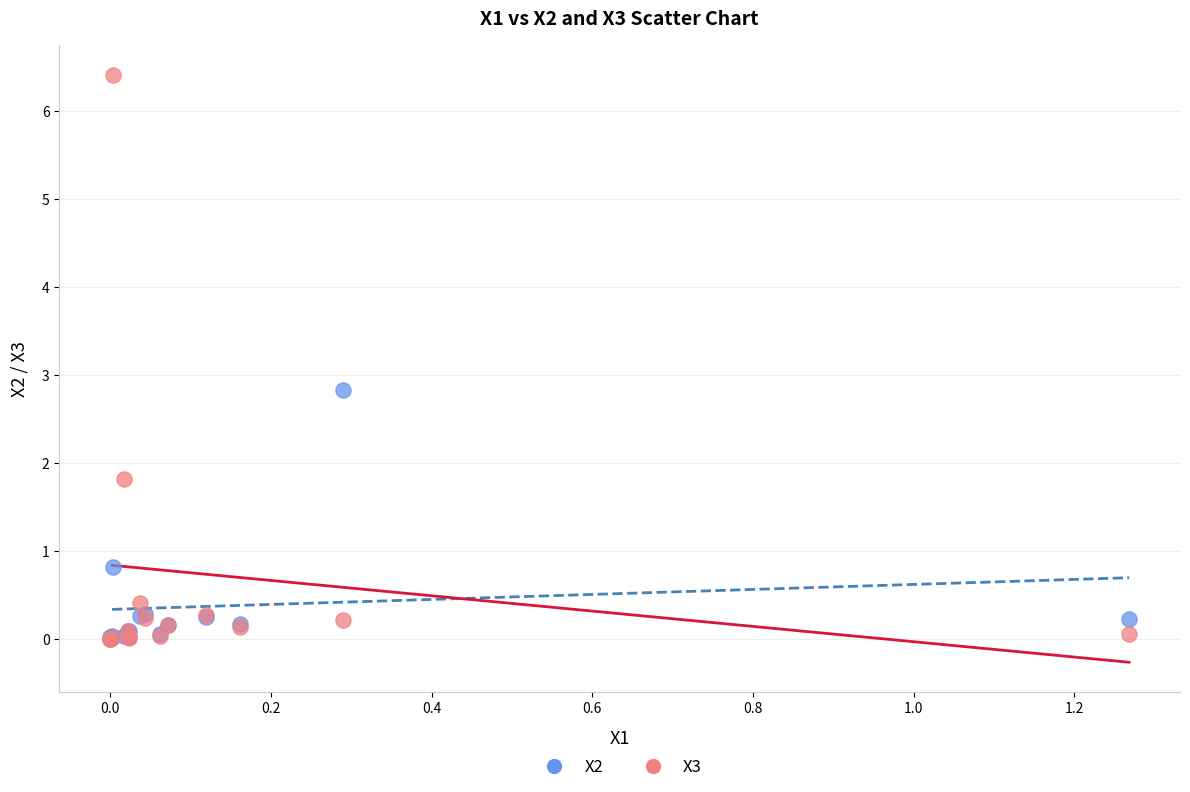

Which series contains the highest Y value?

X3